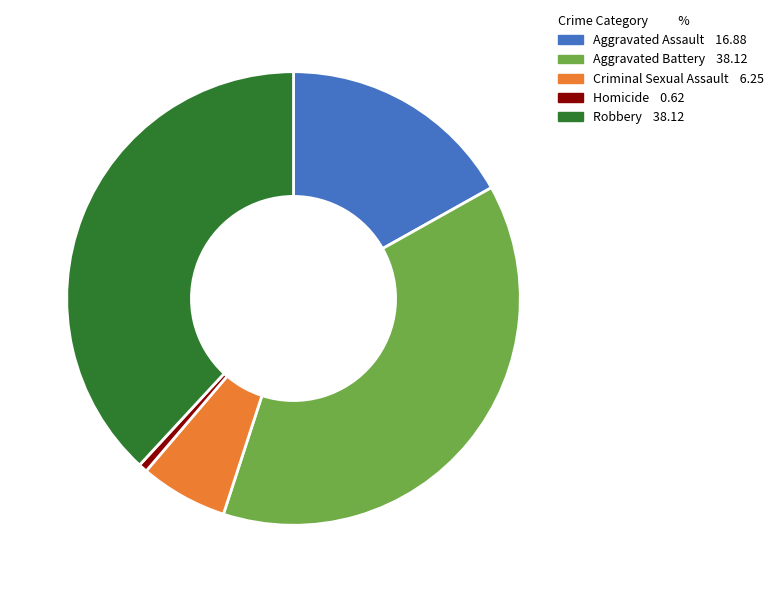

Count the number of slices in the pie.

5